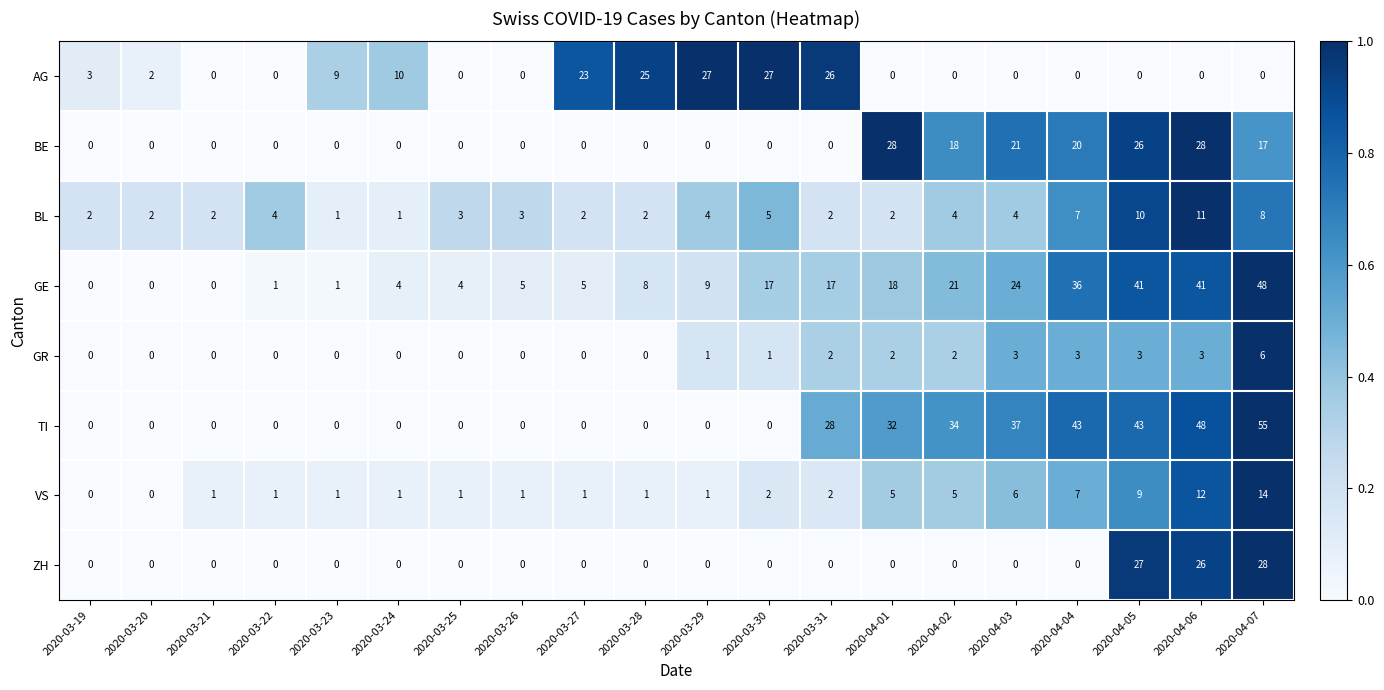

Which series has the largest total across all categories?

TI